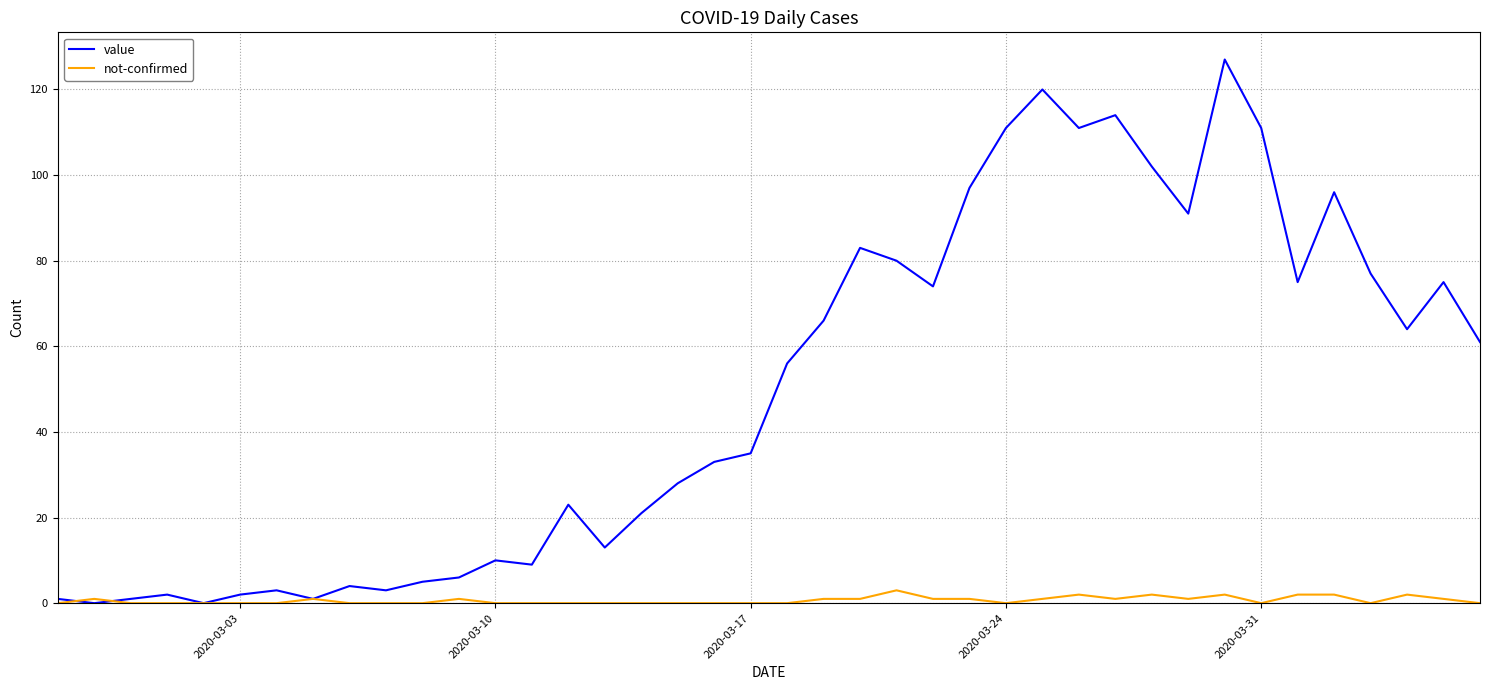

Which series has the widest spread of values?

value